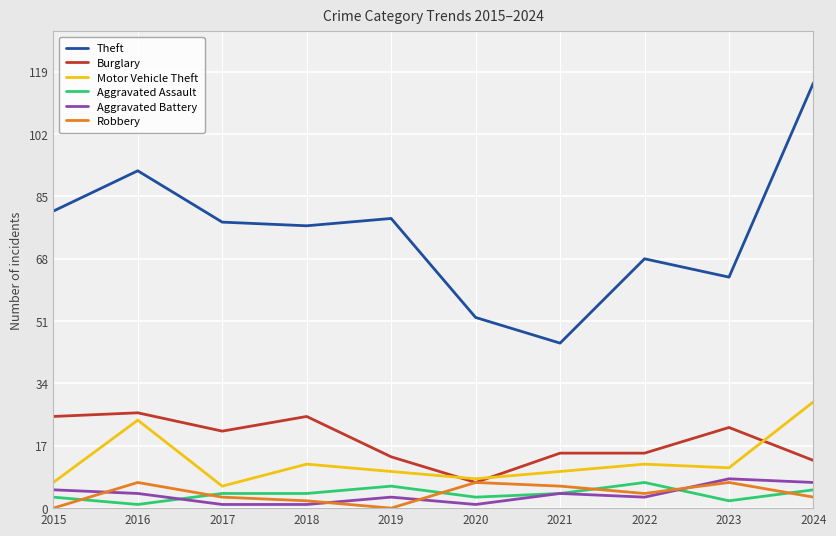

What is the approximate value of Theft at 2021?

45